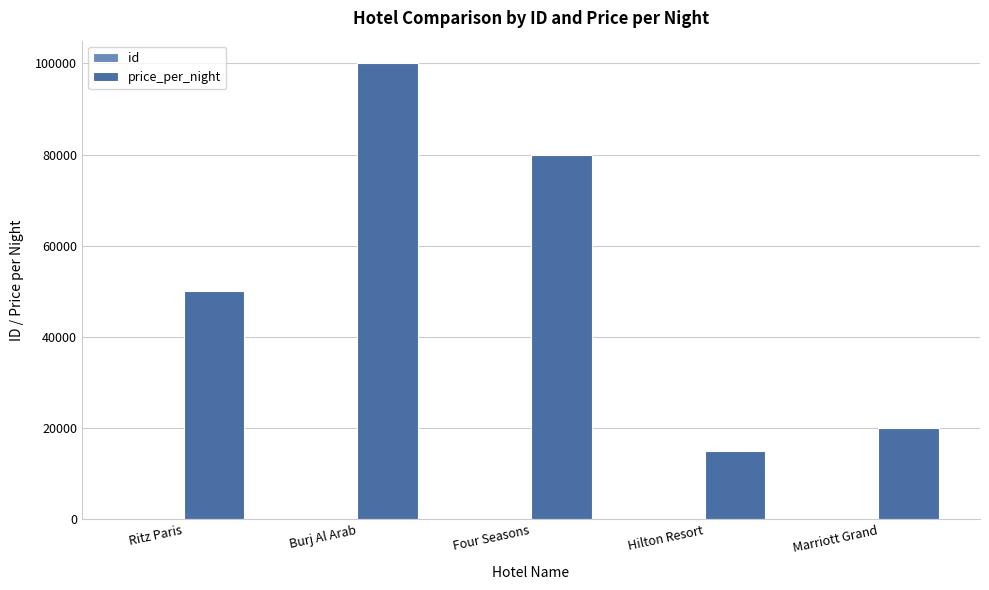

What is the highest value of the price_per_night series?

100000